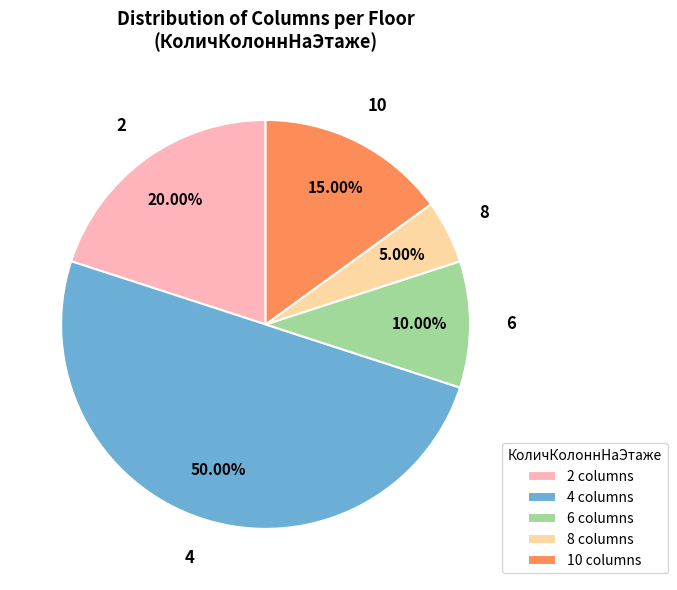

Rank the categories by value from lowest to highest.

8, 6, 10, 2, 4